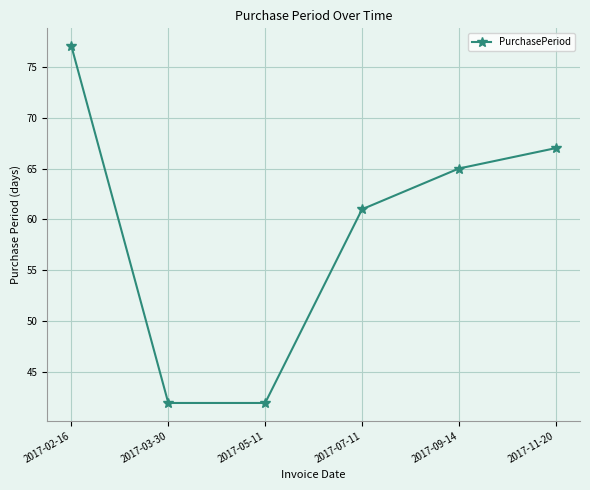

What is the change in value from 2017-05-11 to 2017-09-14?

+23